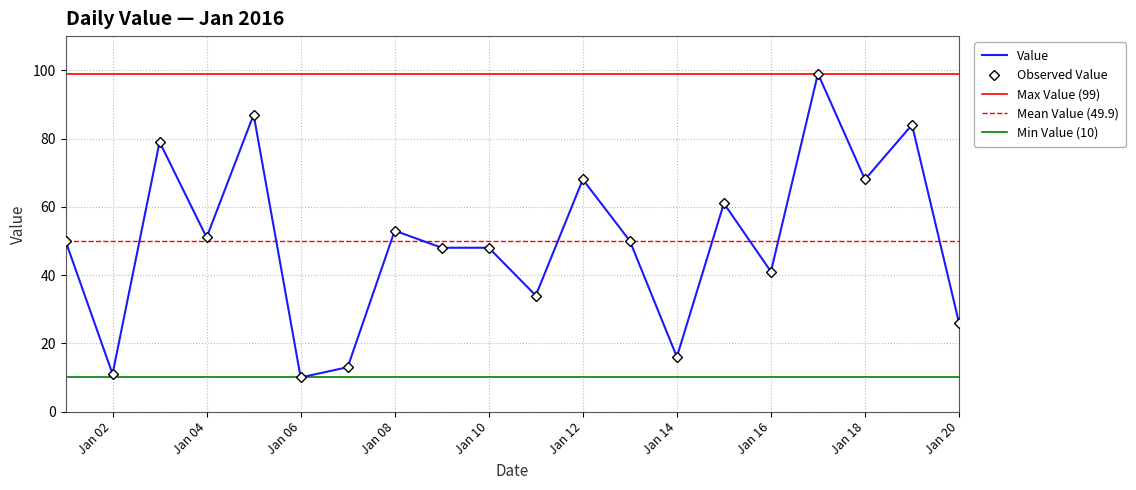

Read the value at 2016-01-07.

13